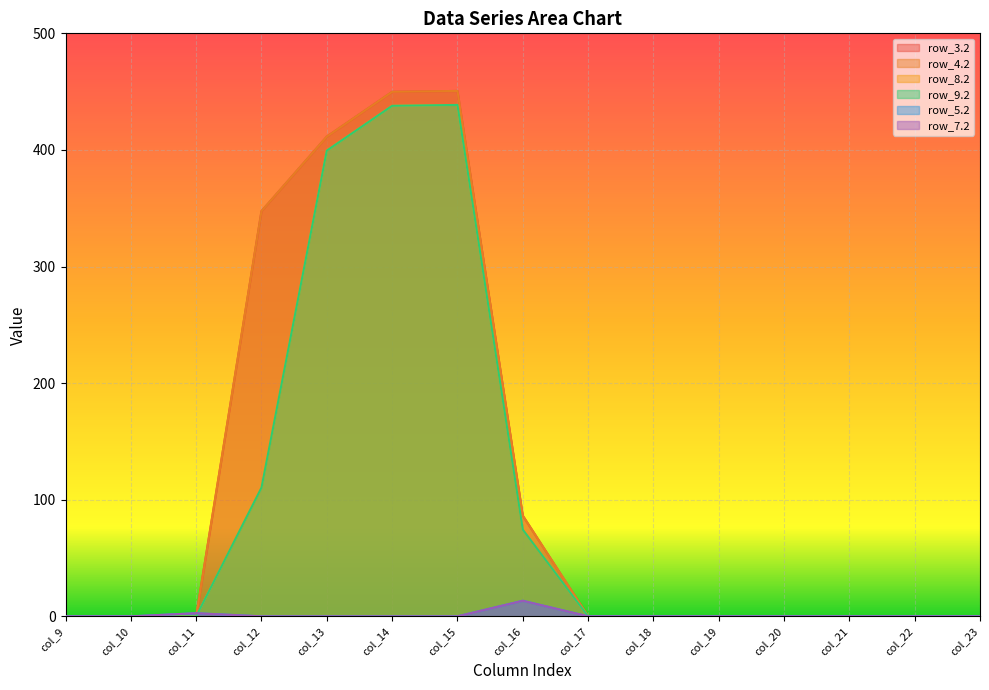

At which category is the sum across all series the highest?

col_15